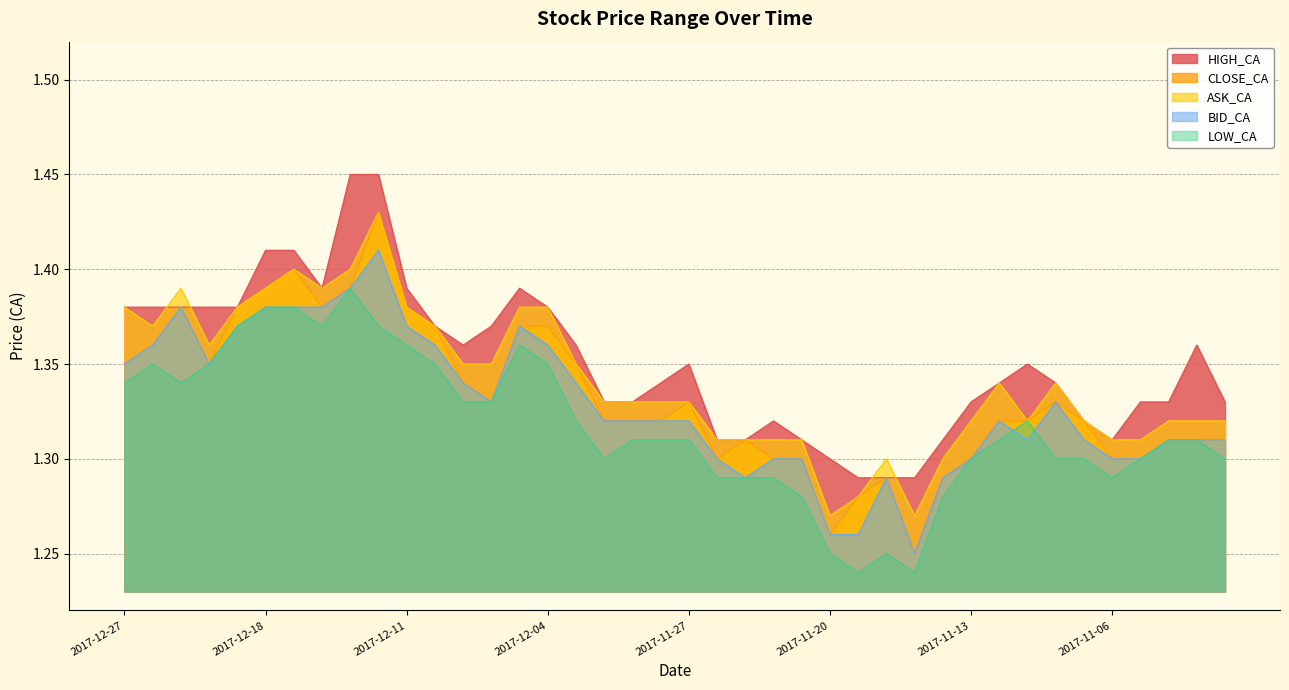

At which category does ASK_CA reach its first local valley?

2017-12-22